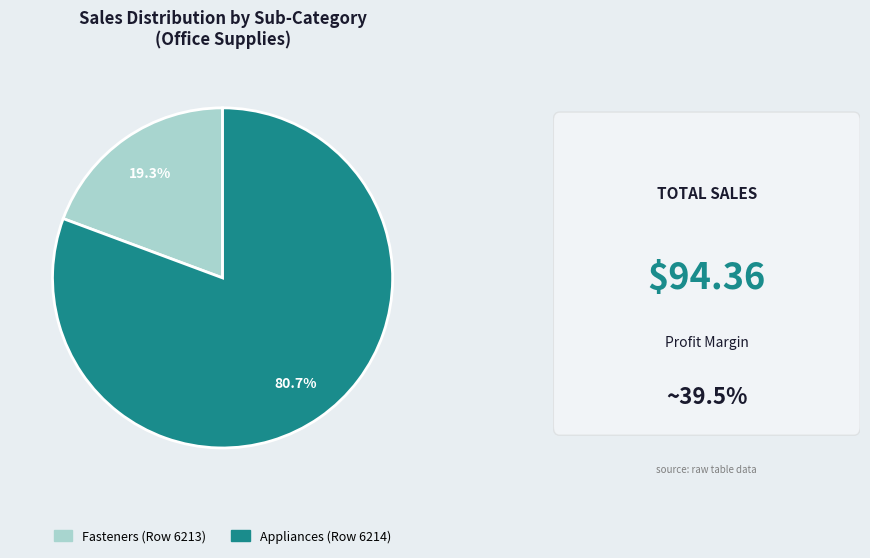

Which slice represents more than half of the pie?

Appliances (Row 6214)